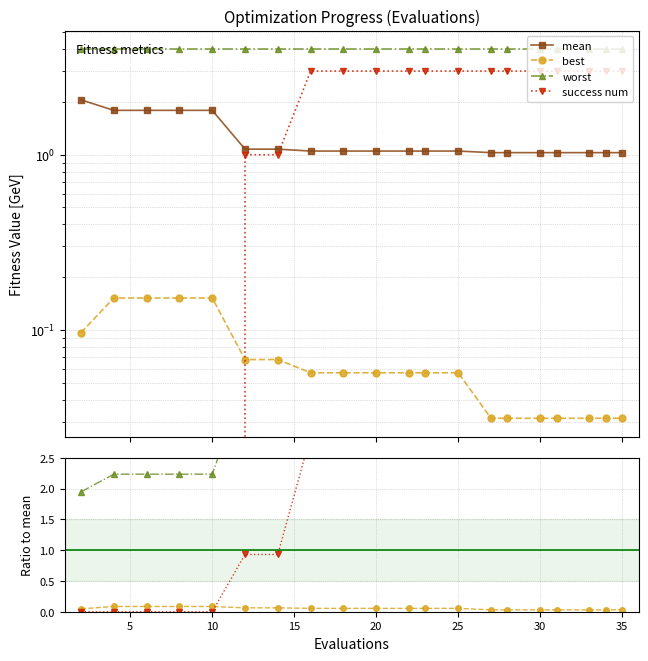

How many intersections are there between mean and success num?

1